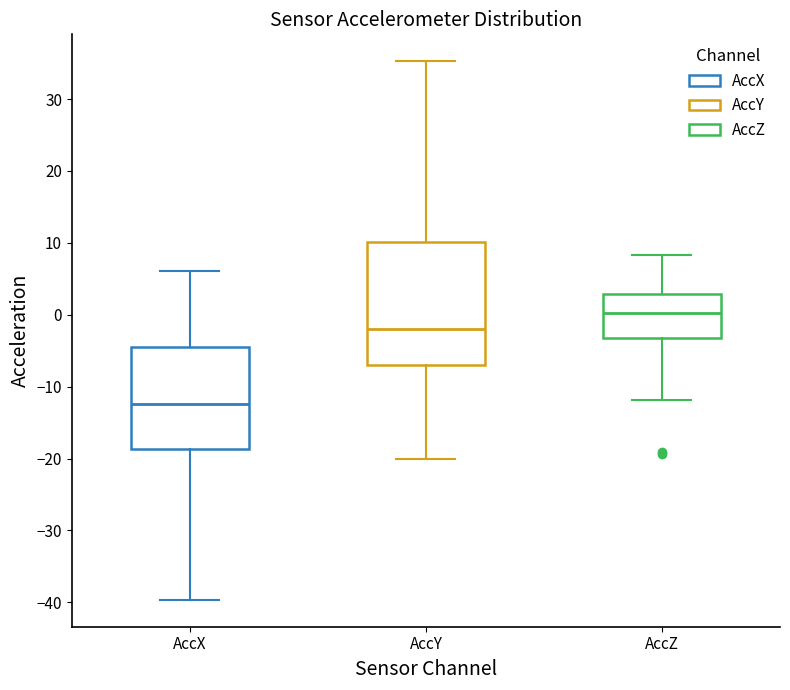

Where is the upper edge of the box for AccY on the y-axis? The values are not printed on the chart, so give them approximately, as read against the axis.

10